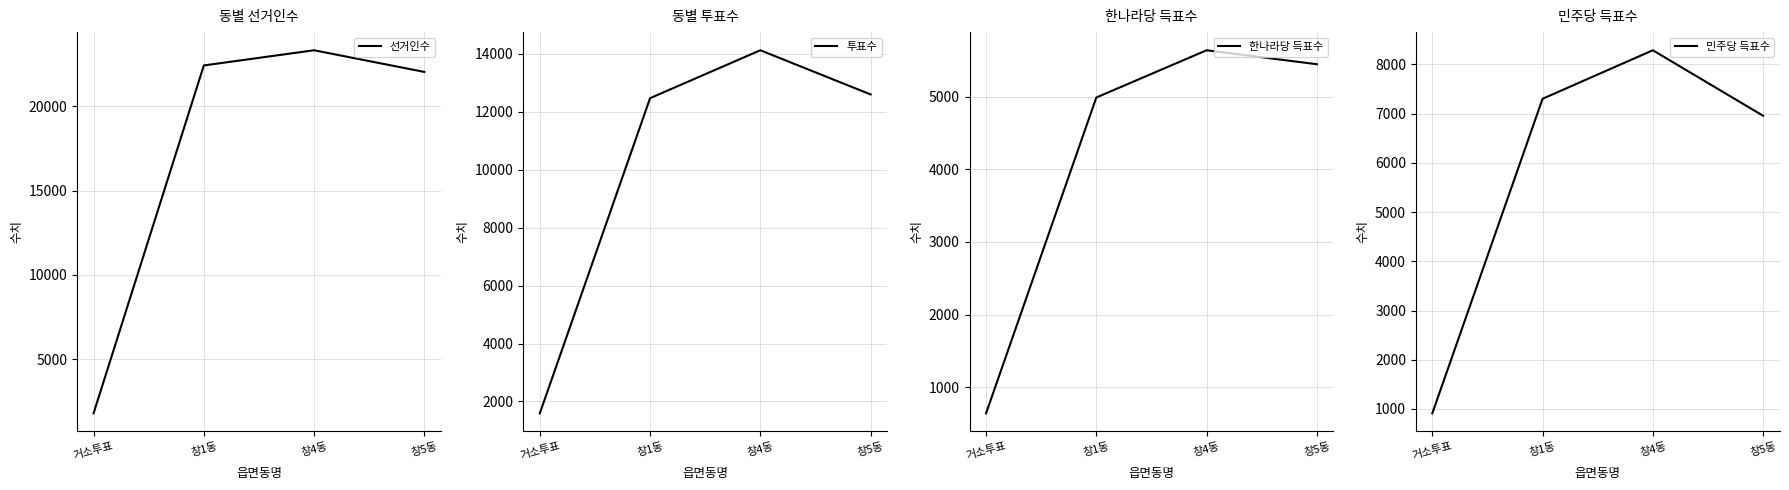

True or false: 한나라당 득표수 and 선거인수 intersect in this chart.

False